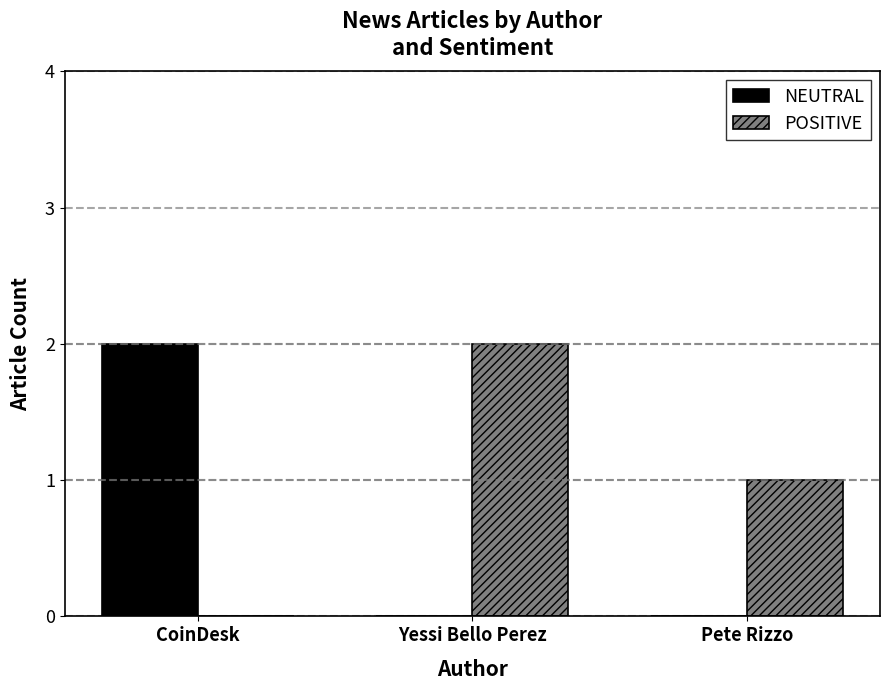

Is the value of POSITIVE at Pete Rizzo greater than the value of NEUTRAL at Pete Rizzo?

Yes